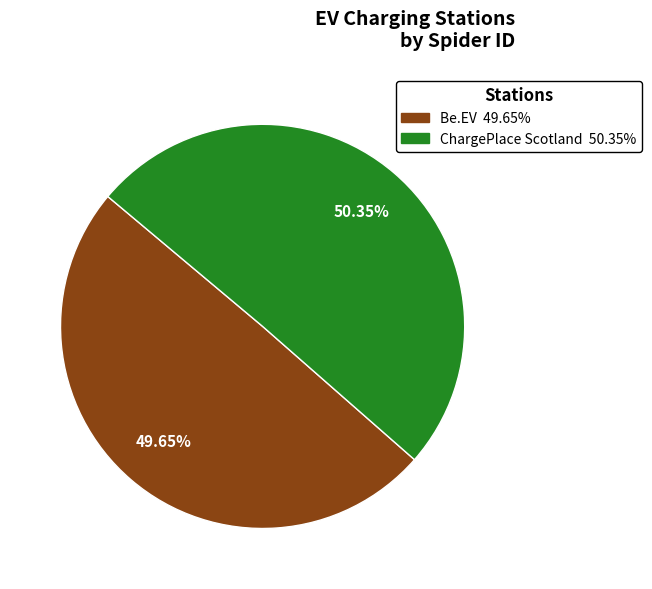

Does any single category account for the majority?

Yes